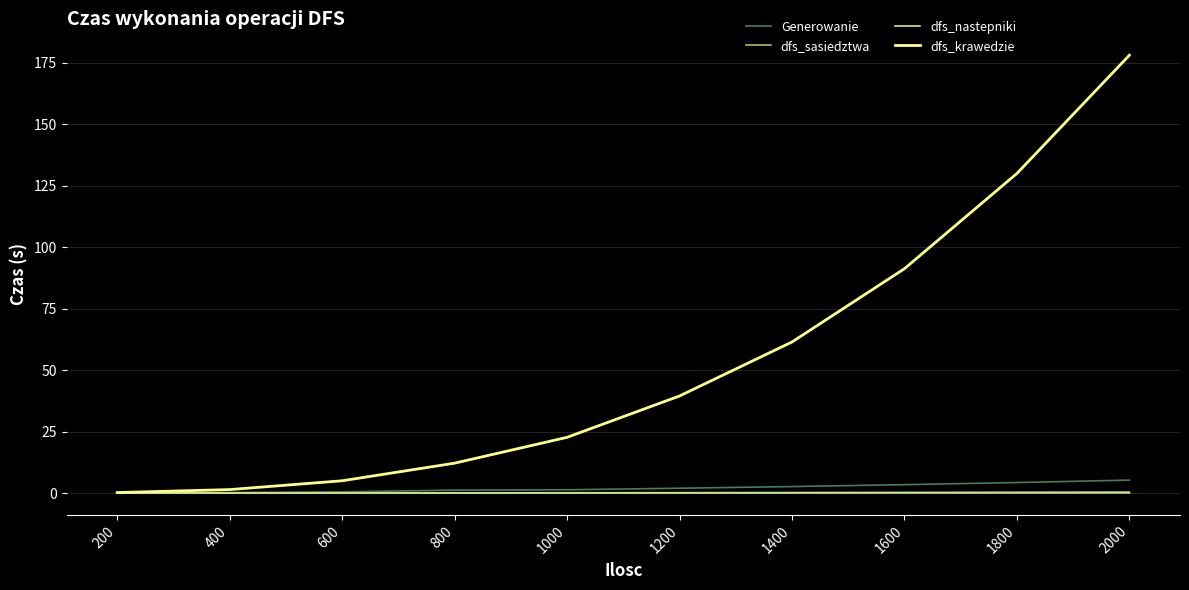

What is the maximum value shown in the chart?

178.1